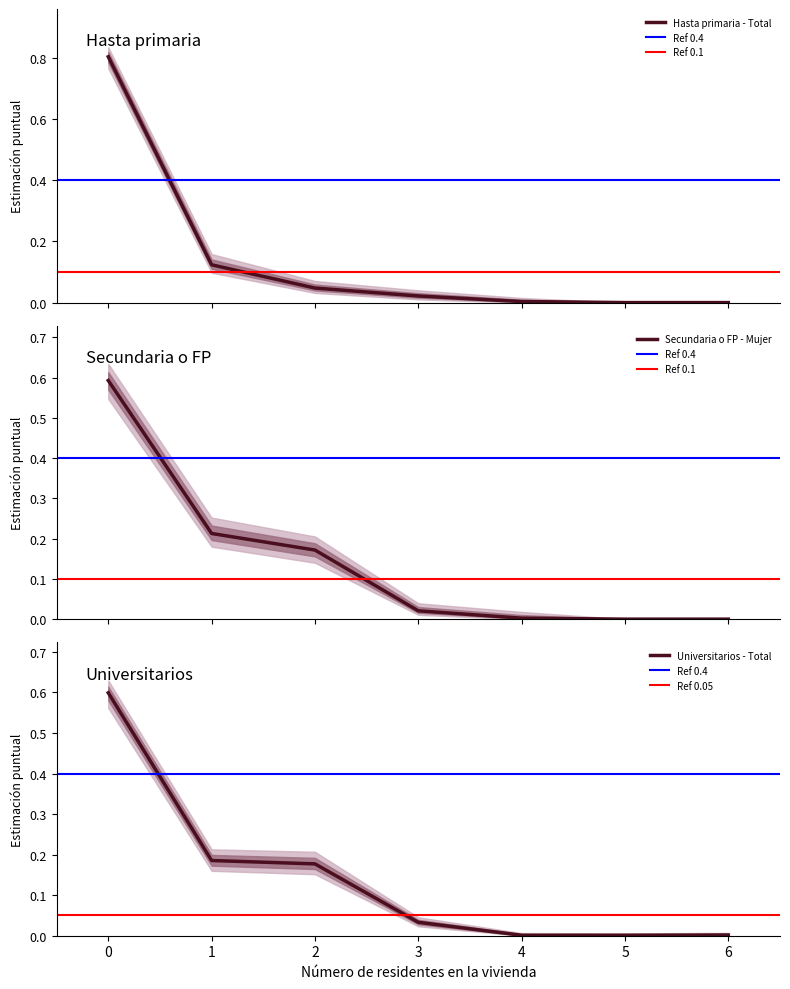

At how many categories does at least one series exceed 0?

7